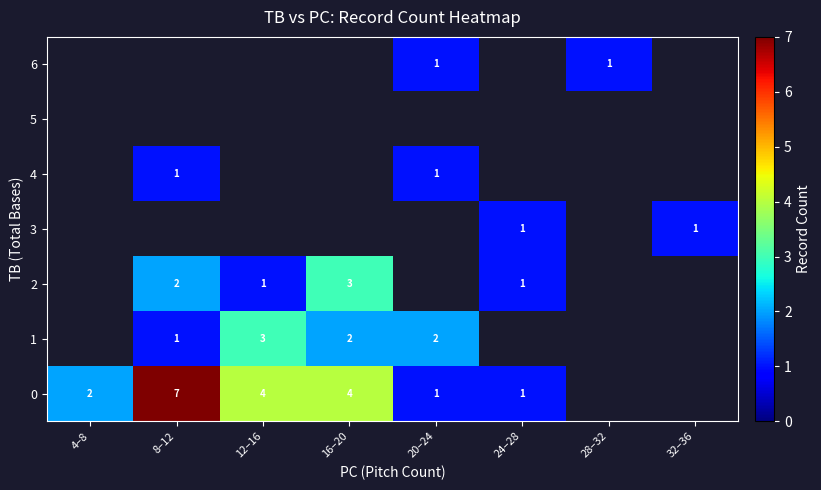

Is it true that 2 equals 2 at 8–12?

True